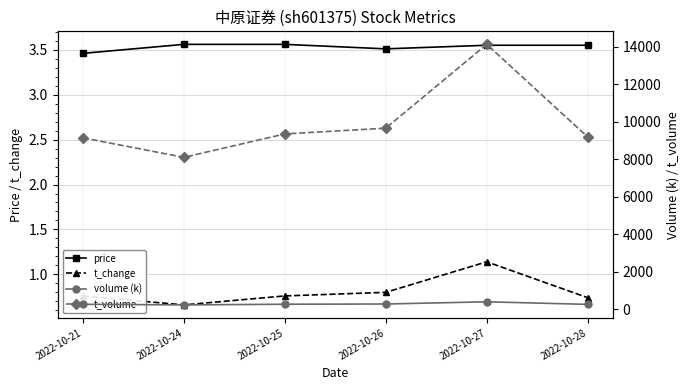

Count the number of data series in this chart.

4